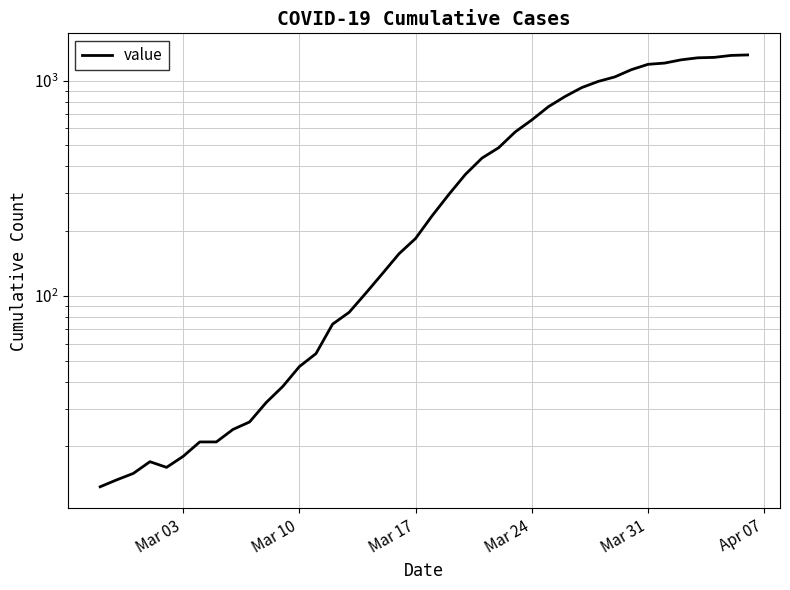

Is it true that the value at 22 is 248?

False